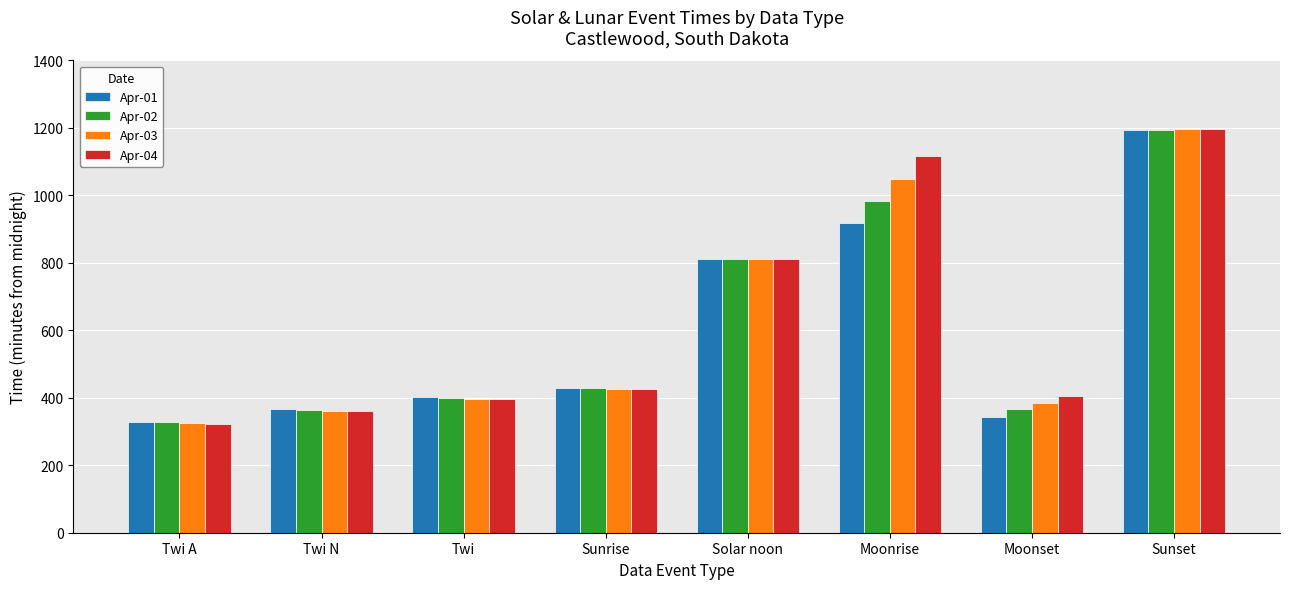

How many groups of bars are there?

8